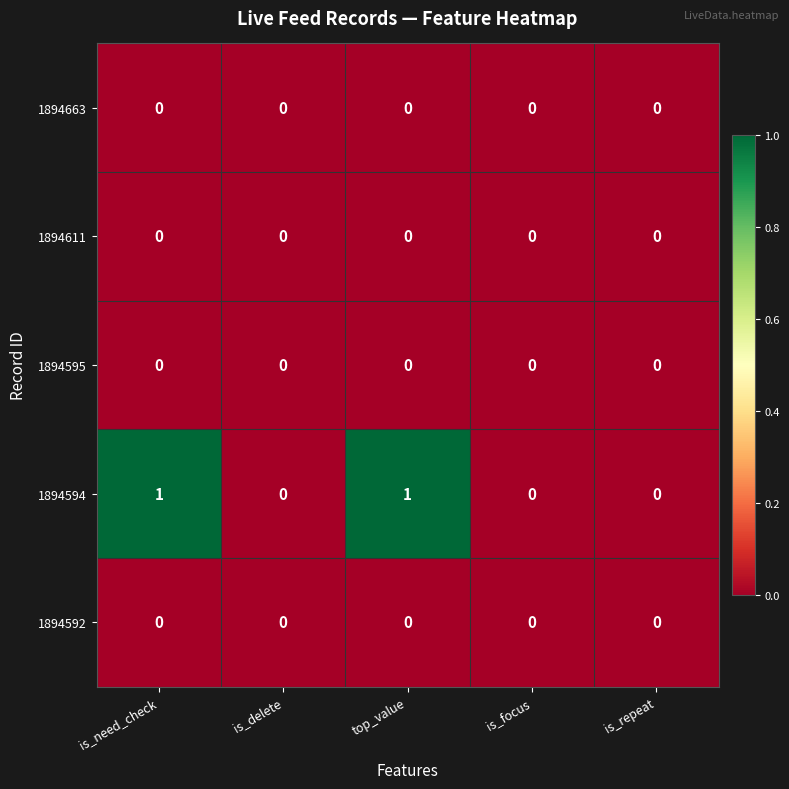

The 1894663 series shows 0 at is_need_check. True or false?

True